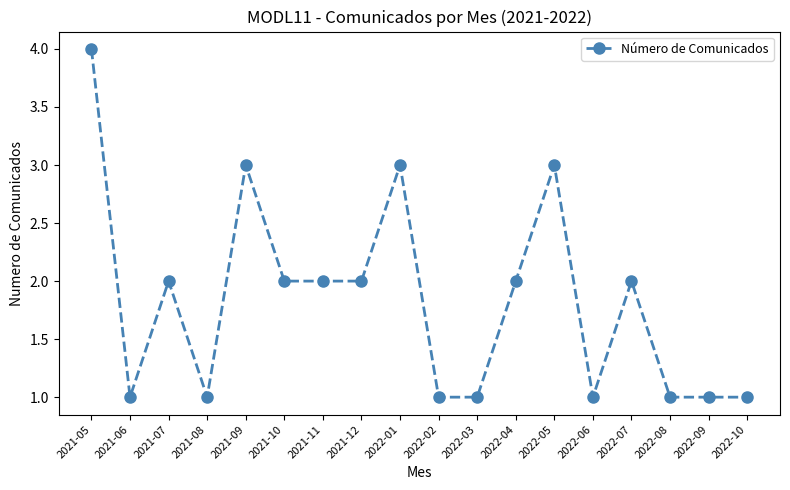

True or false: the data has more than 0 interior local peaks.

True